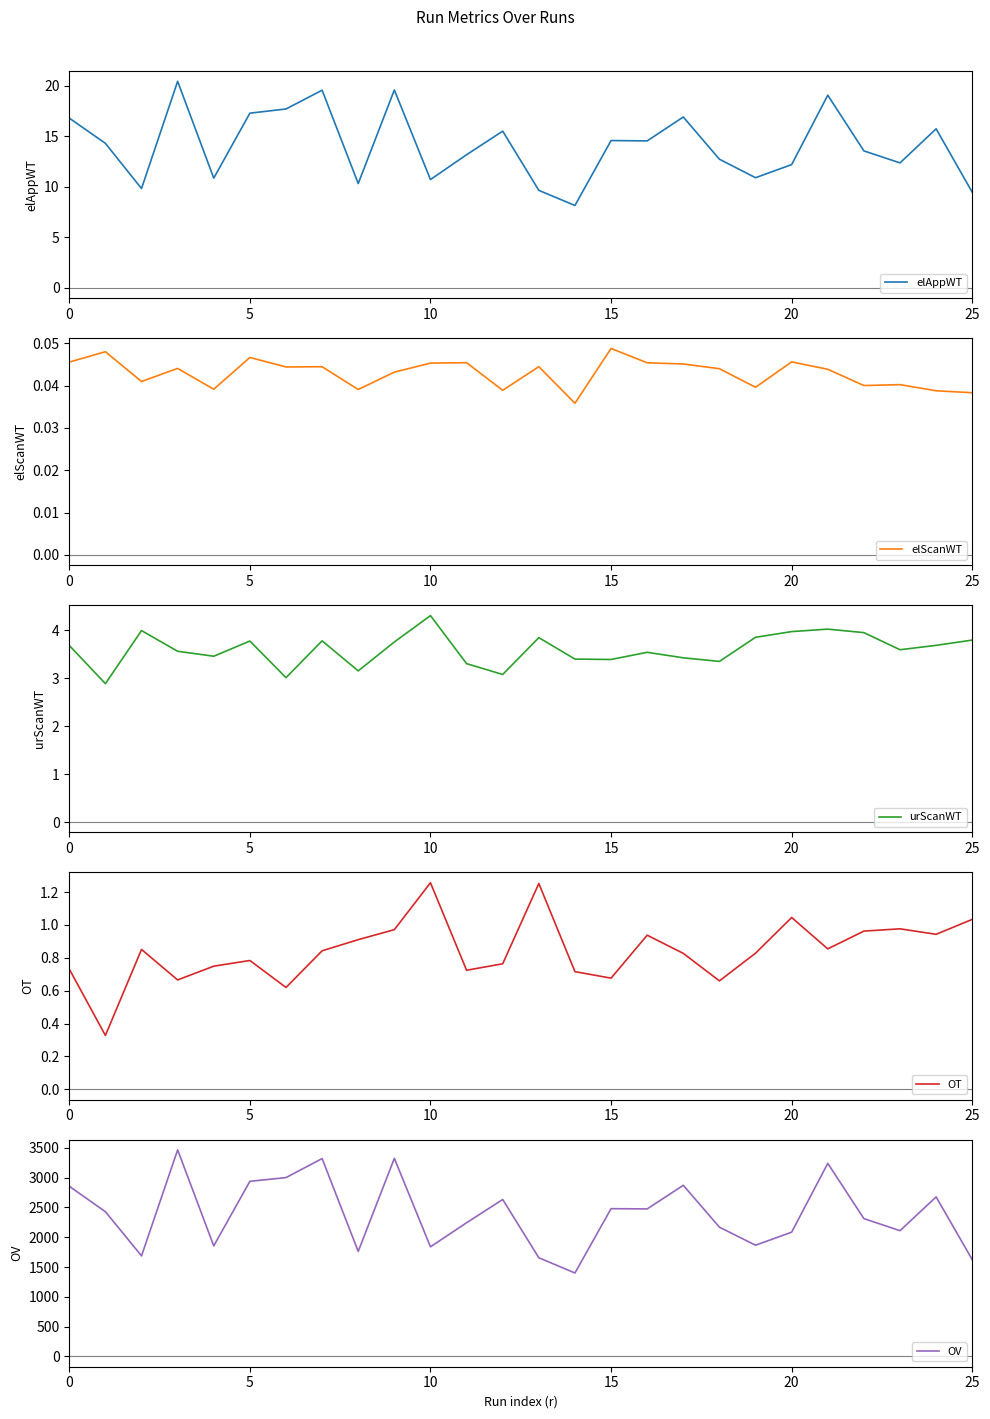

Which series has the widest spread of values?

OV